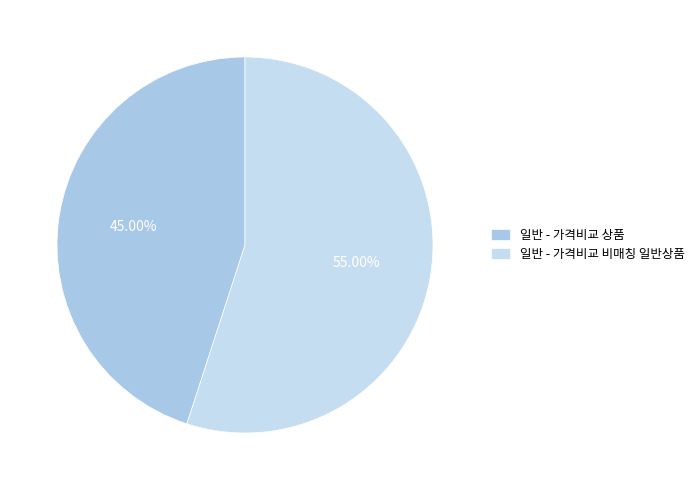

To the nearest percent, what portion does 일반 - 가격비교 상품 represent?

45%